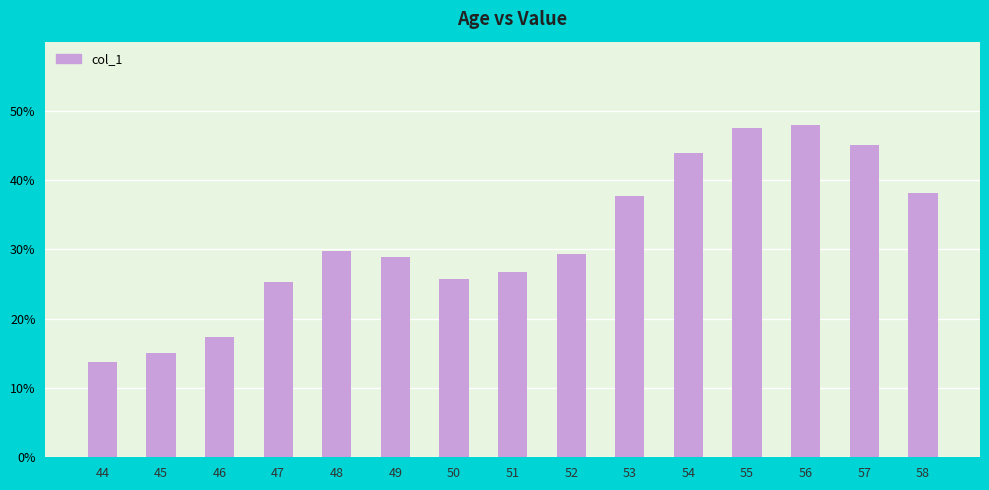

List the labels in order of value, largest first.

56, 55, 57, 54, 58, 53, 48, 52, 49, 51, 50, 47, 46, 45, 44